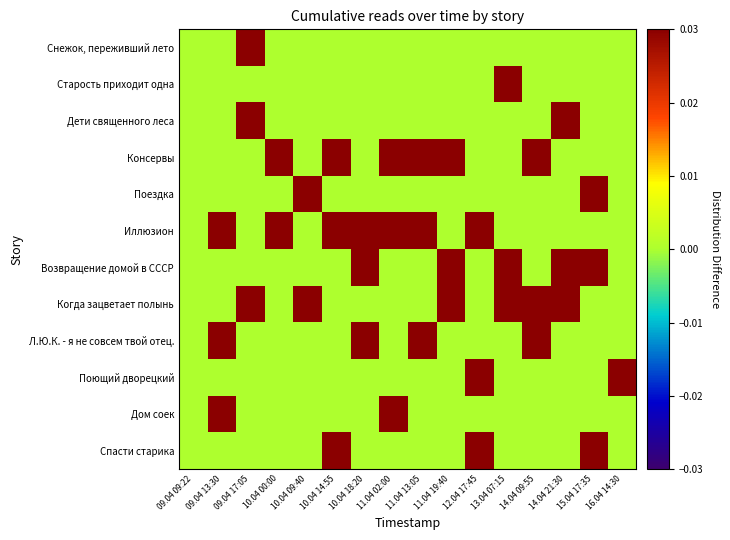

How many categories are shown in the chart?

16